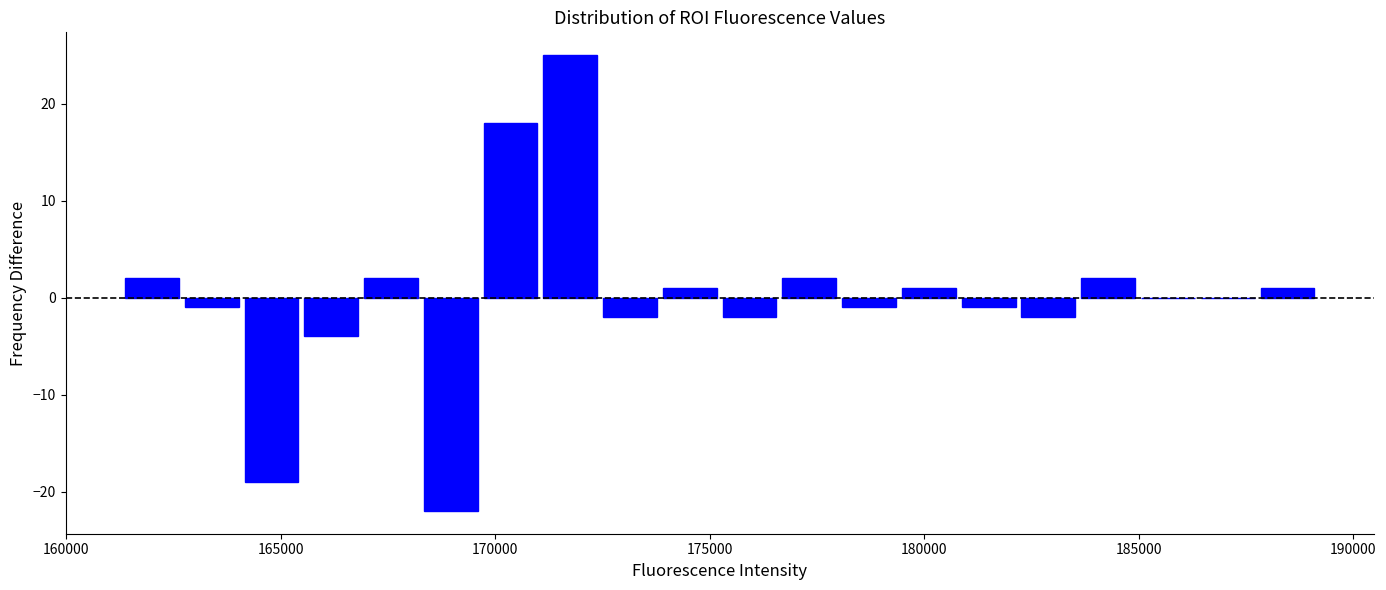

Read against the x-axis, roughly where is the centre of the tallest bar?

172000